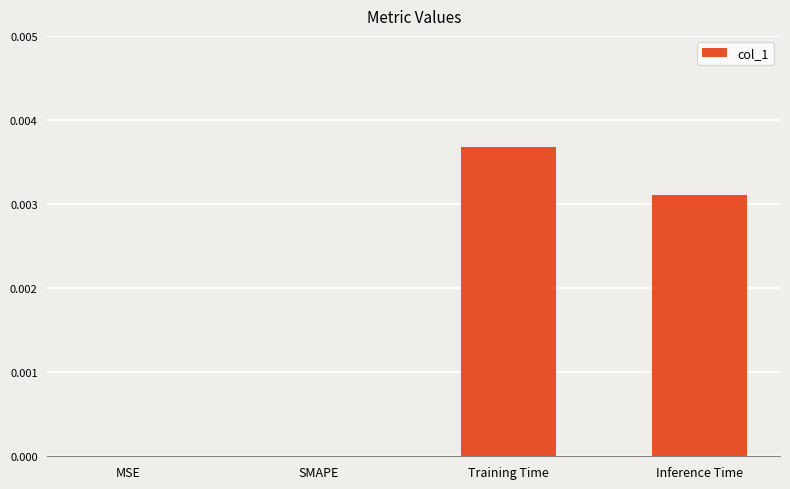

The chart shows a value of 0.0 at SMAPE. True or false?

True